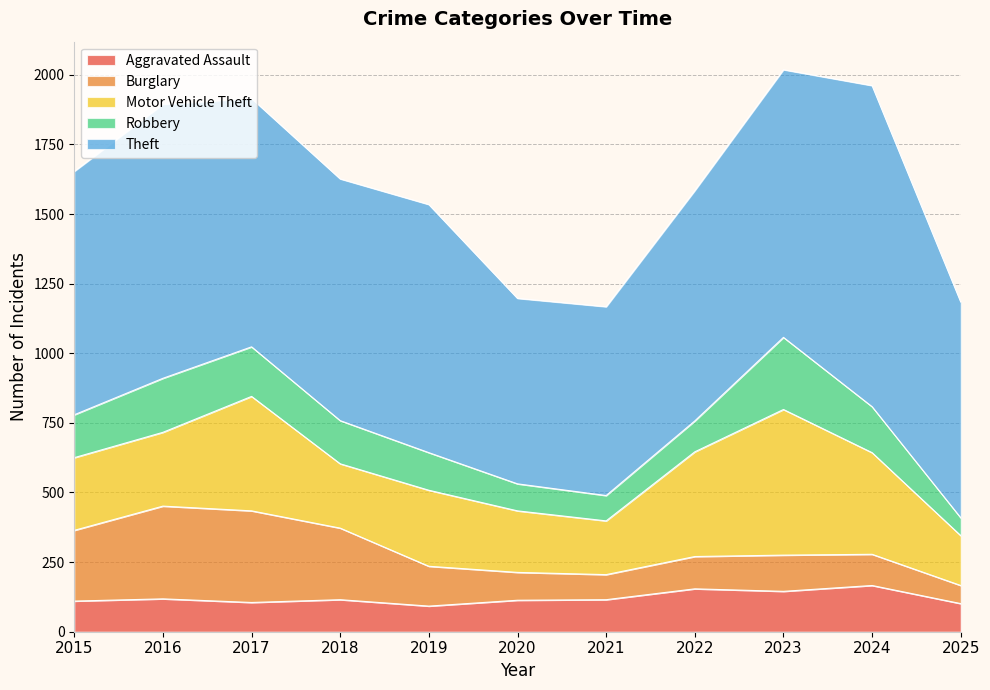

At which category does Theft reach its first local valley?

2018